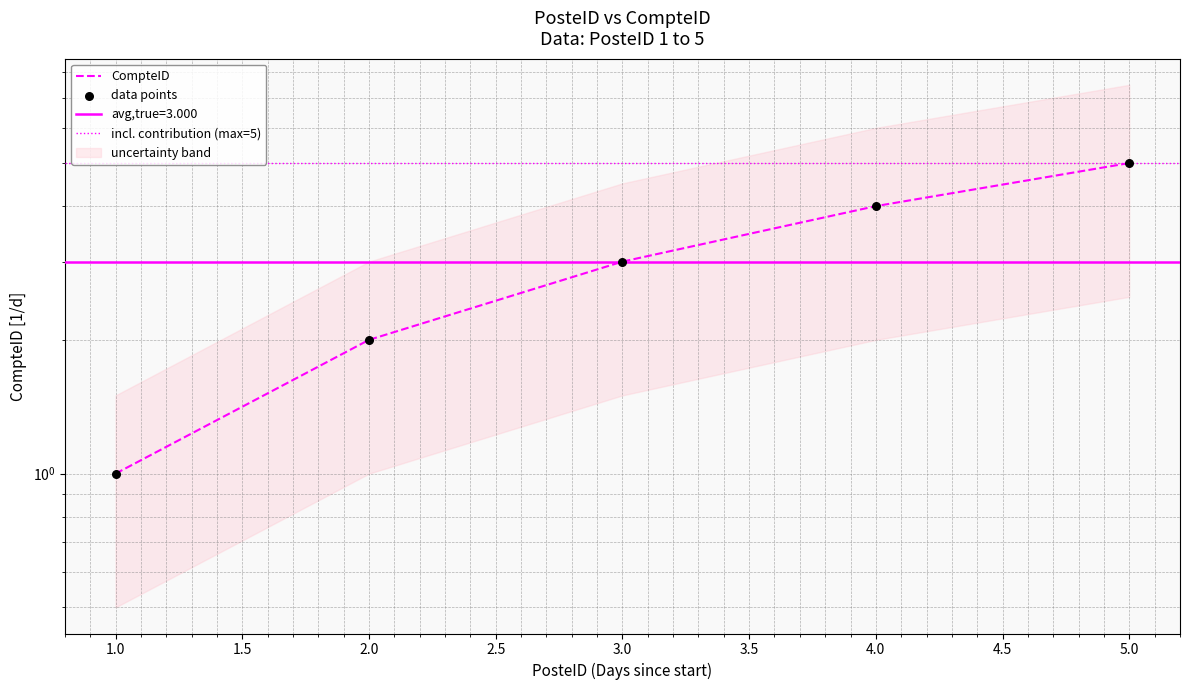

Approximately how many times larger is the value at 3 compared to 2?

1.5